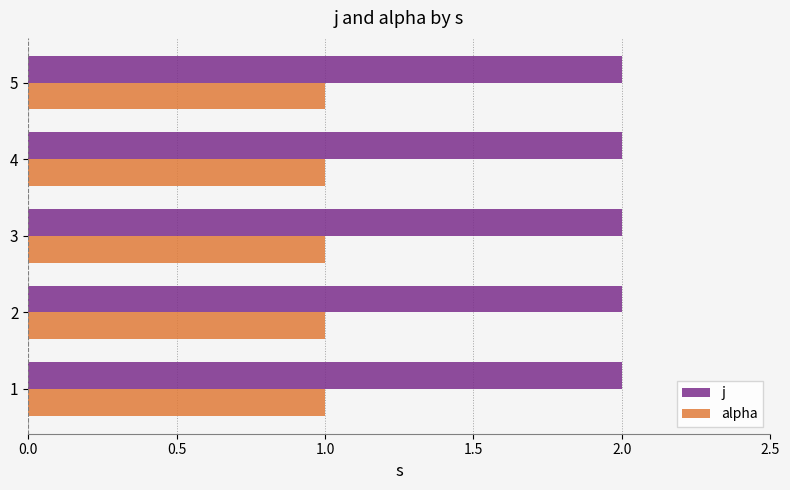

At how many categories does at least one series exceed 1?

5